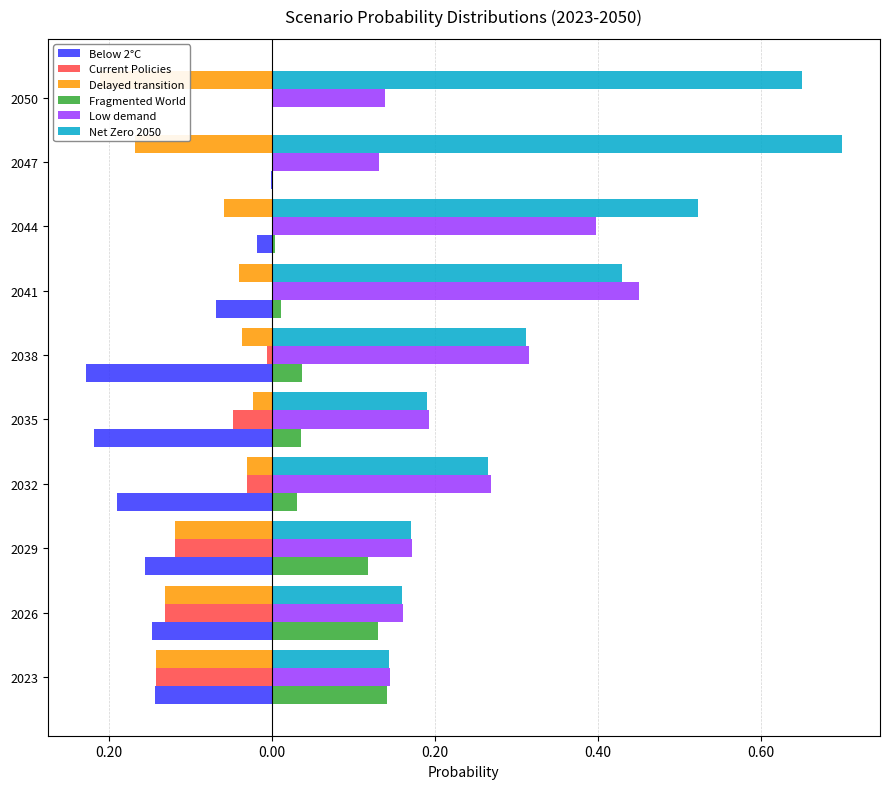

At which category is the sum across all series the highest?

2044